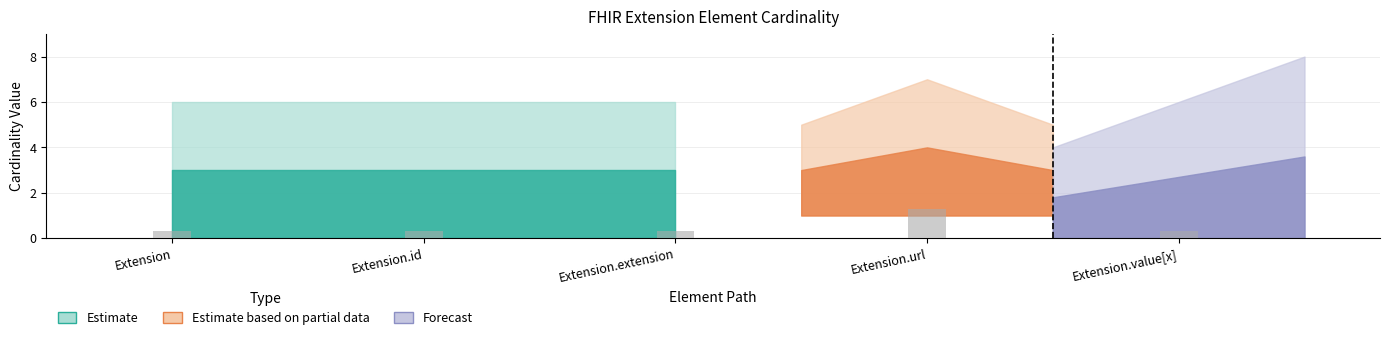

The value at Extension.extension is 0.3. True or false?

True